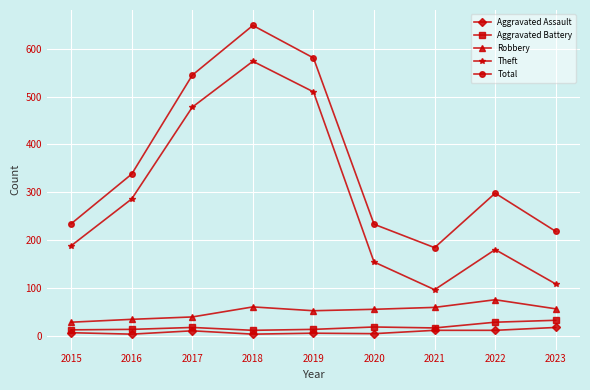

At which category does the chart reach its peak across all series?

2018